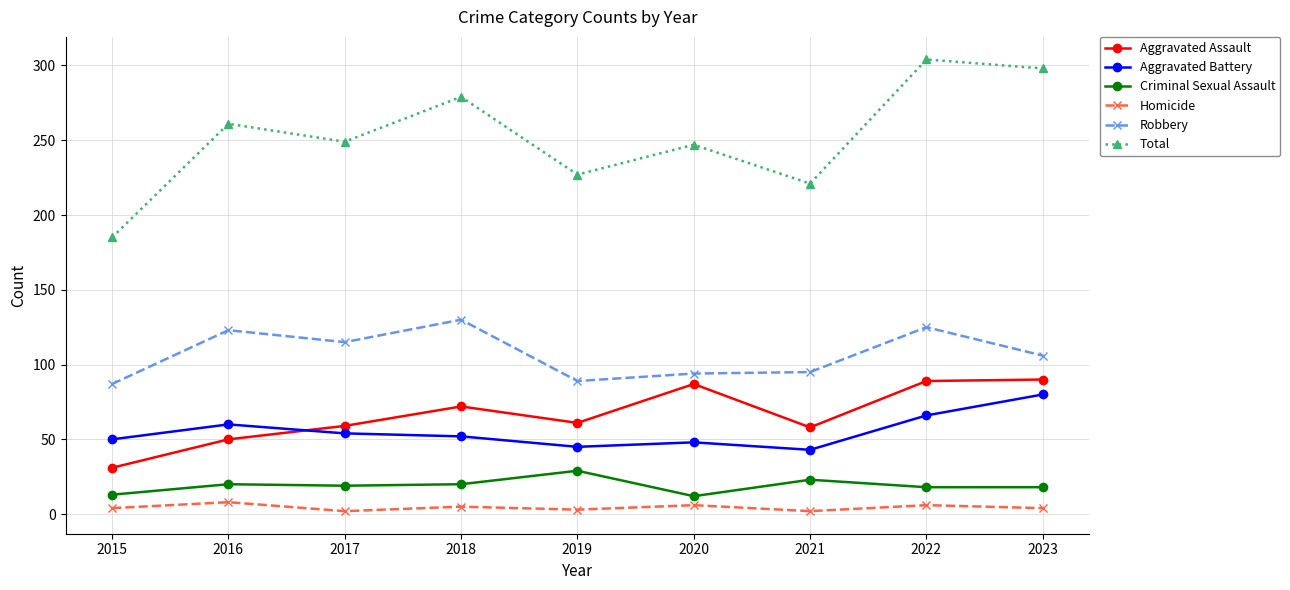

What are all the series names shown in the legend?

Aggravated Assault, Aggravated Battery, Criminal Sexual Assault, Homicide, Robbery, Total